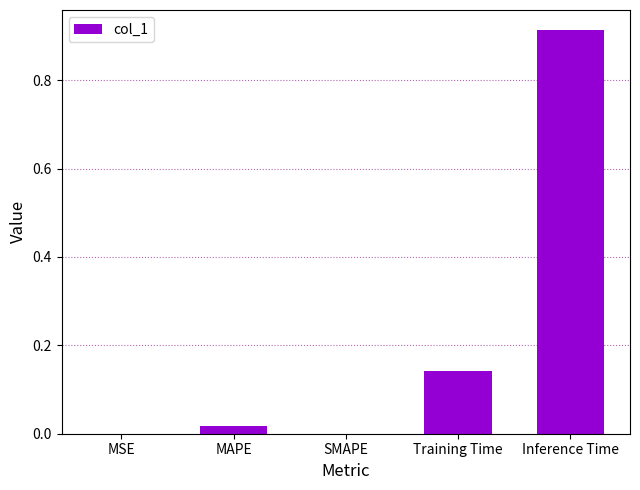

Are the bars grouped side by side (vs. stacked)?

No